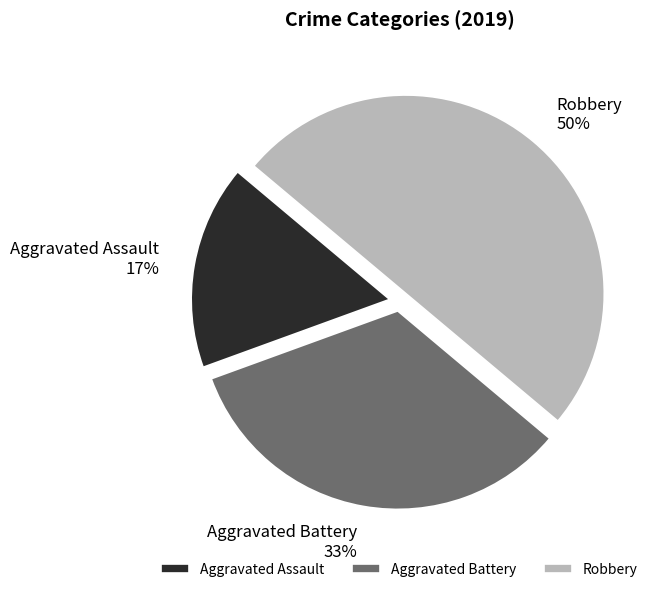

To the nearest percent, what is the difference between the Robbery and Aggravated Battery slice percentages?

17%